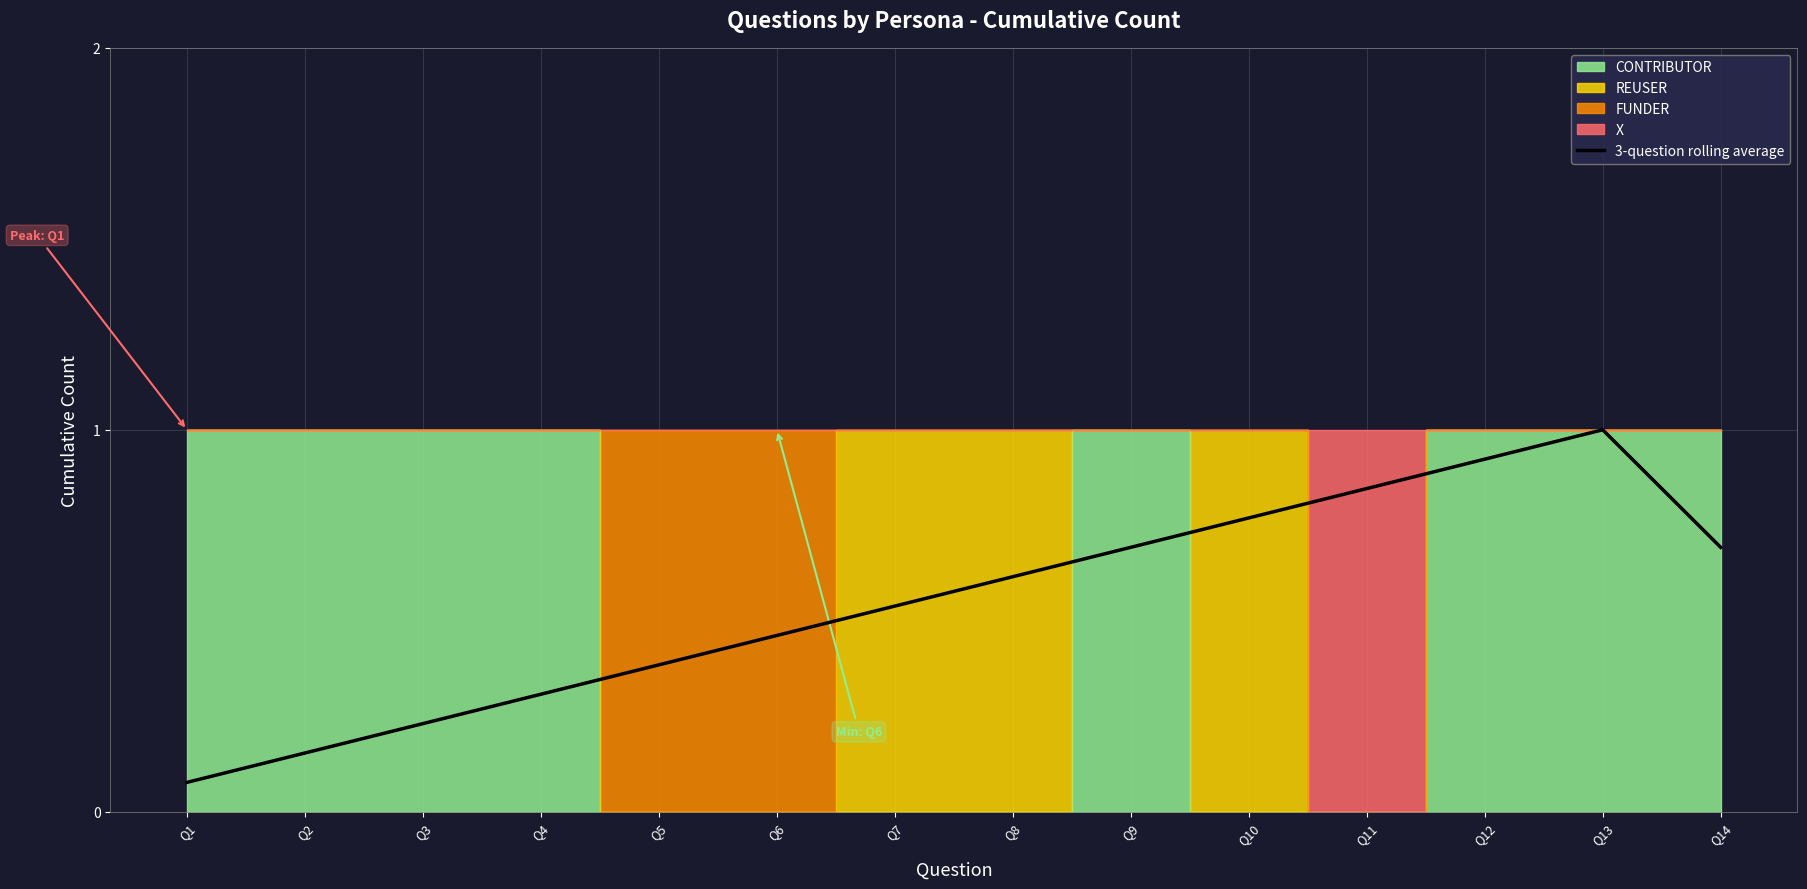

Is it true that the value at Q8 is 0.6?

True